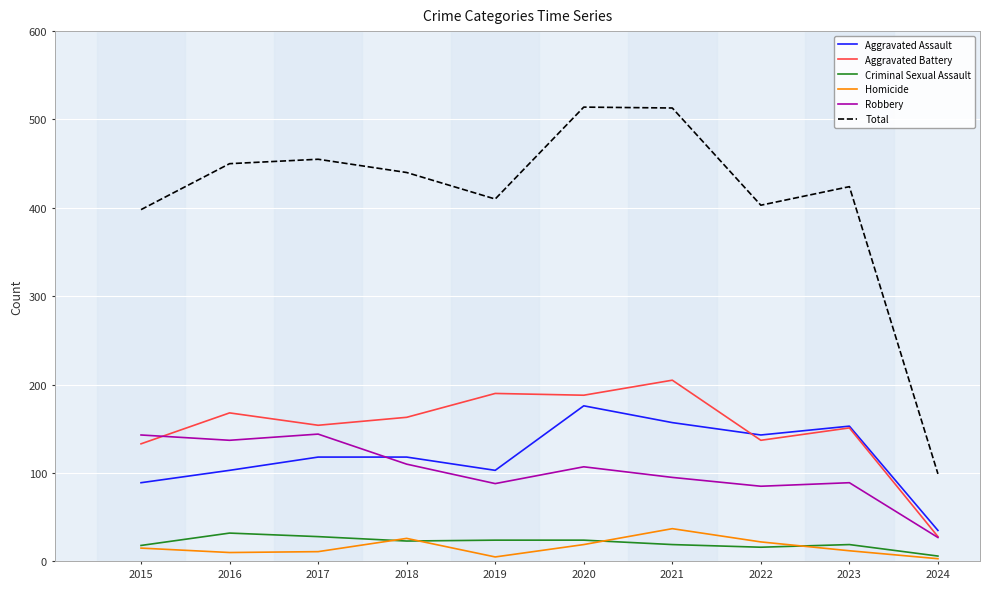

True or false: Criminal Sexual Assault and Robbery intersect in this chart.

False